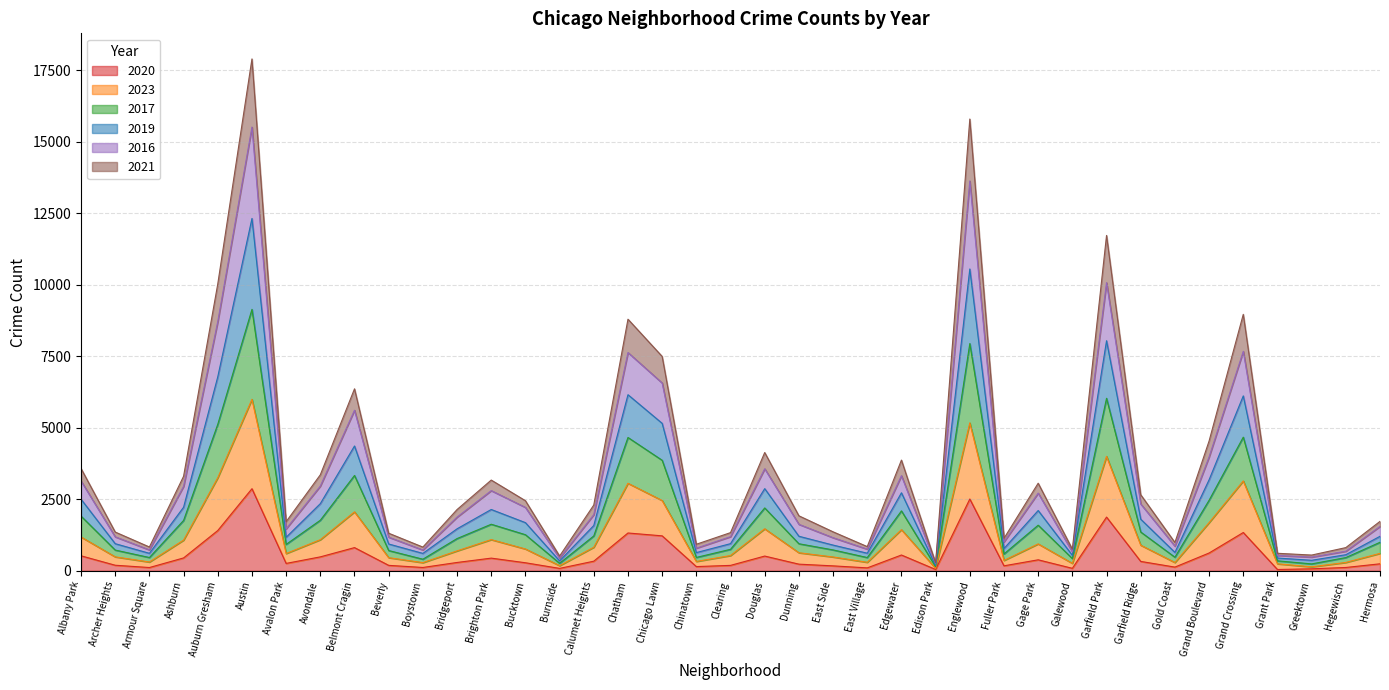

What is the total value across all series at Albany Park?

3577